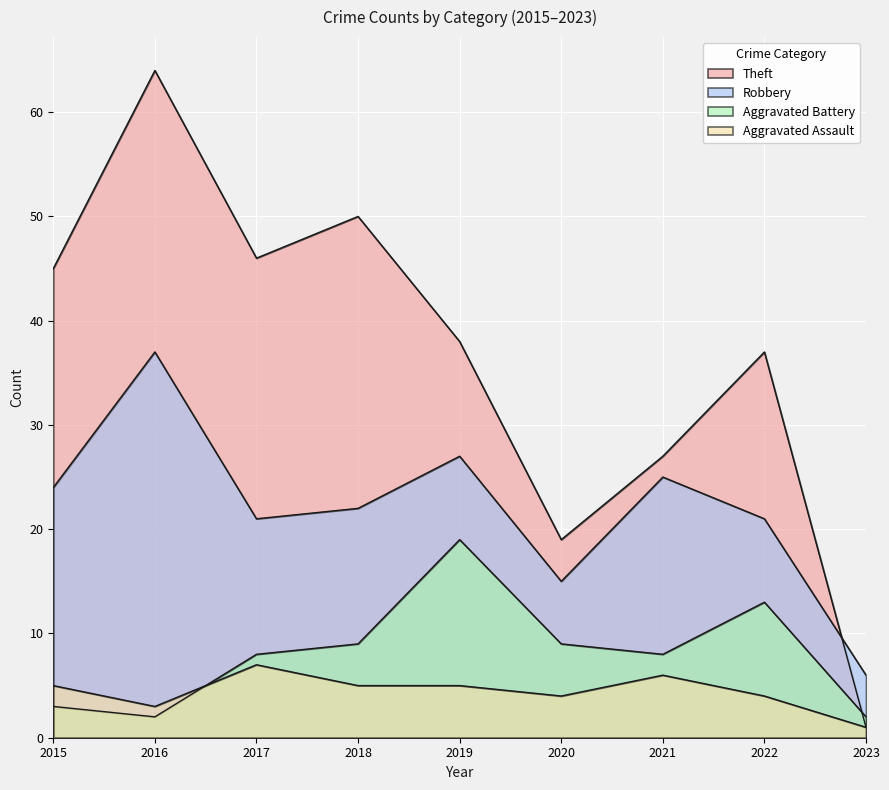

What is the difference between the highest and lowest values at 2019?

33